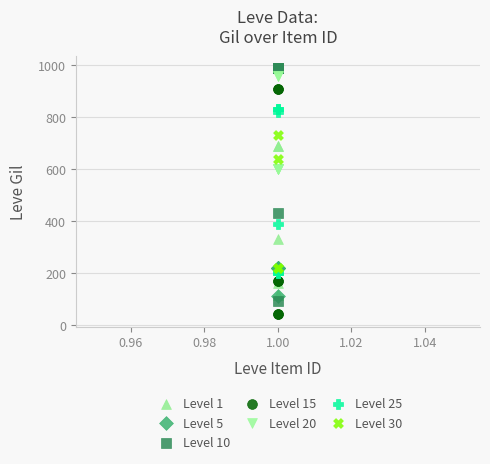

Which series reaches the minimum Y coordinate?

Level 15